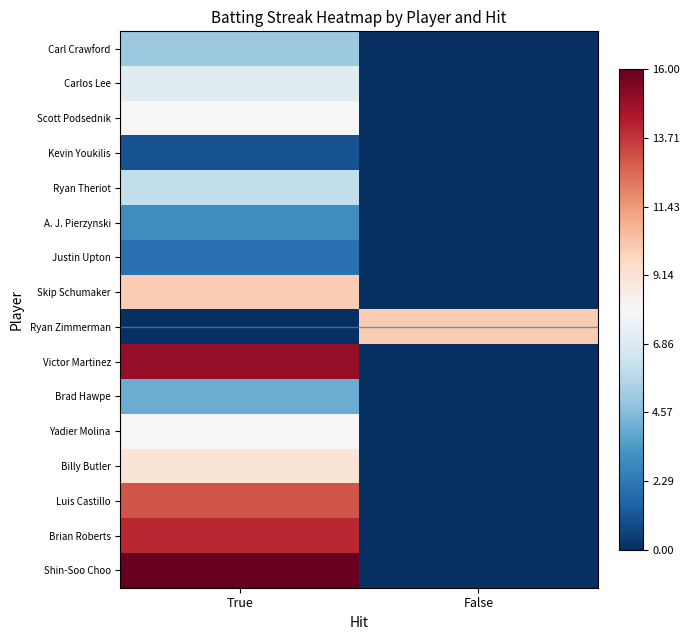

Rank the series at False from highest to lowest value.

Ryan Zimmerman, Carl Crawford, Carlos Lee, Scott Podsednik, Kevin Youkilis, Ryan Theriot, A. J. Pierzynski, Justin Upton, Skip Schumaker, Victor Martinez, Brad Hawpe, Yadier Molina, Billy Butler, Luis Castillo, Brian Roberts, Shin-Soo Choo